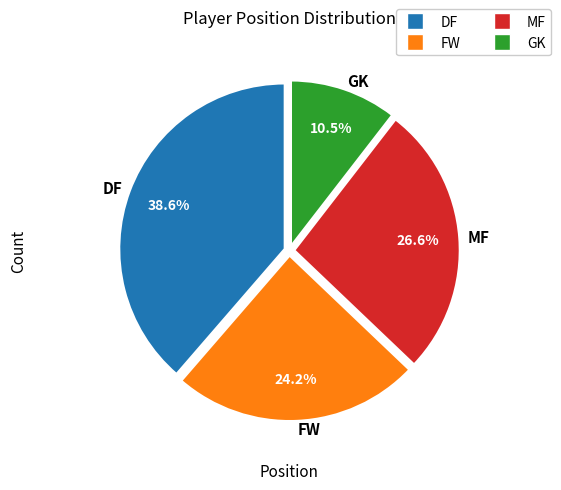

Is it true that FW is 24% of the pie?

True